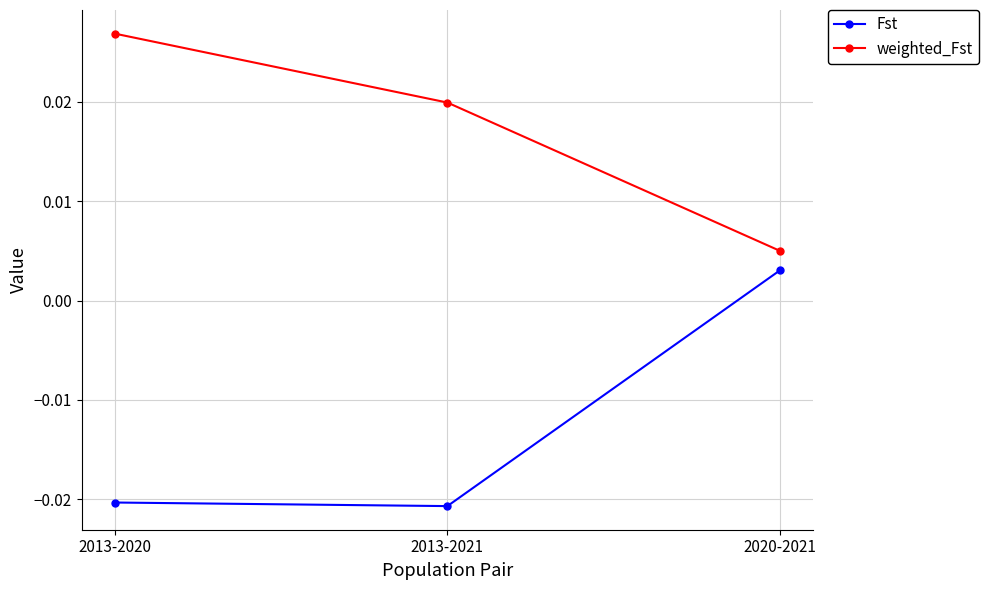

At which category is the sum across all series the highest?

2020-2021